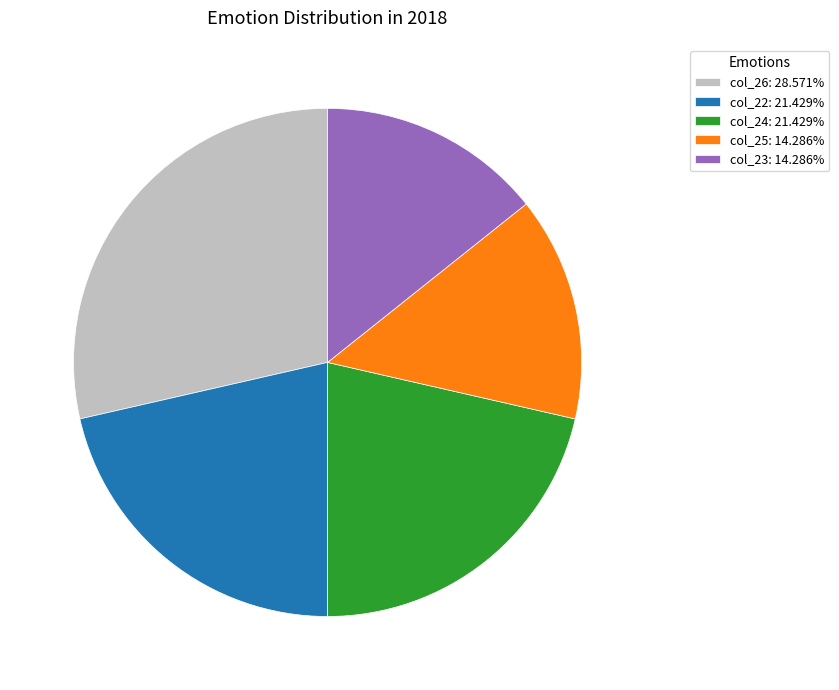

Is there a majority slice in this chart?

No